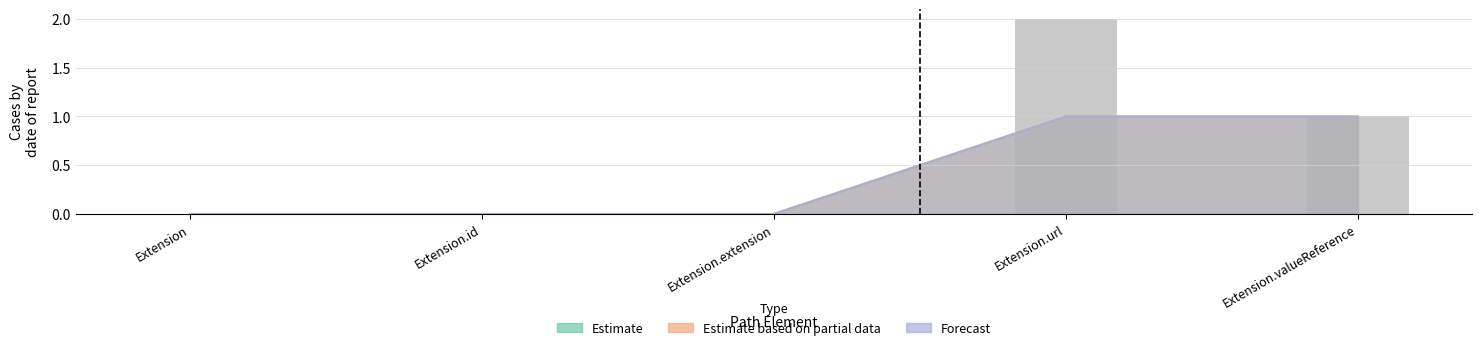

Reading left to right, extract all data points from this chart.

Estimate: Extension=0	Extension.id=0	Extension.extension=0	Extension.url=1	Extension.valueReference=1
Estimate based on partial data: Extension=0	Extension.id=0	Extension.extension=0	Extension.url=1	Extension.valueReference=1
Forecast: Extension=0	Extension.id=0	Extension.extension=0	Extension.url=1	Extension.valueReference=1